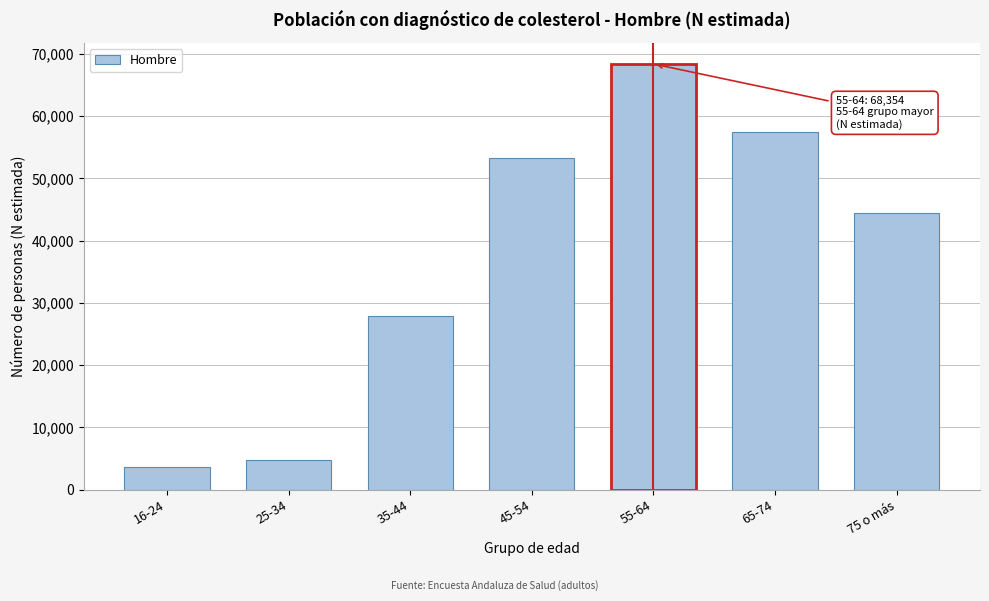

Reading left to right, list all the values displayed in this chart.

3598	4811	27858	53303	68354	57406	44382